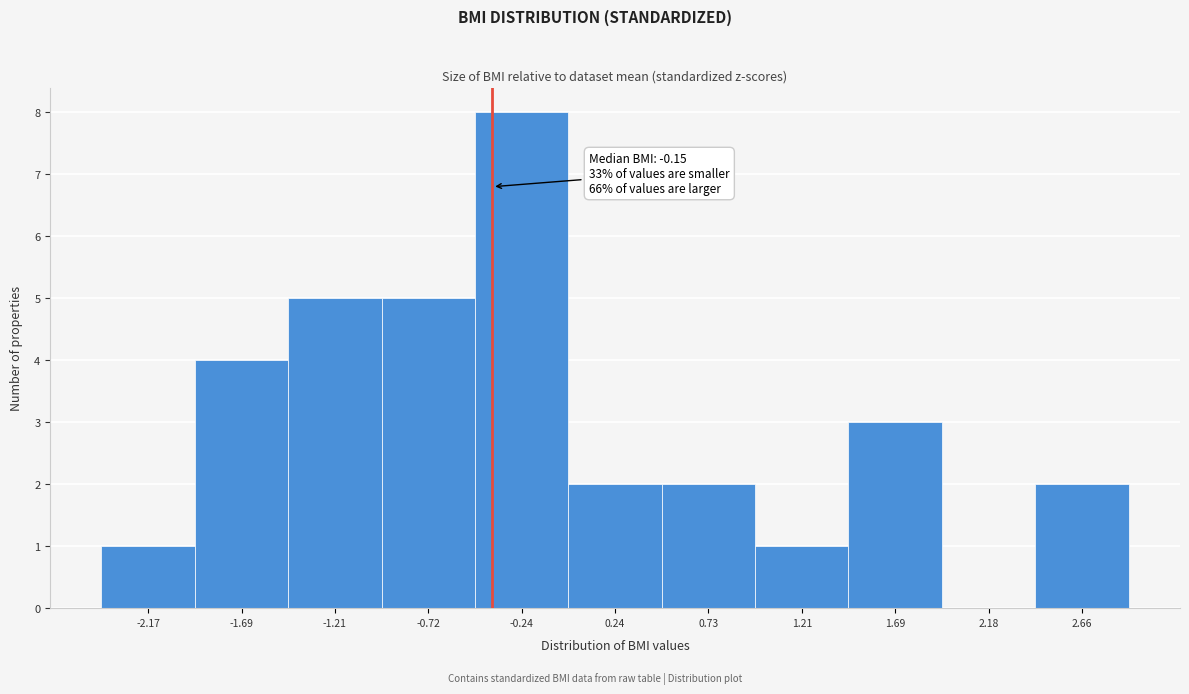

Reading right to left, extract all data points from this chart.

2.66=2	2.18=0	1.69=3	1.21=1	0.73=2	0.24=2	-0.24=8	-0.72=5	-1.21=5	-1.69=4	-2.17=1